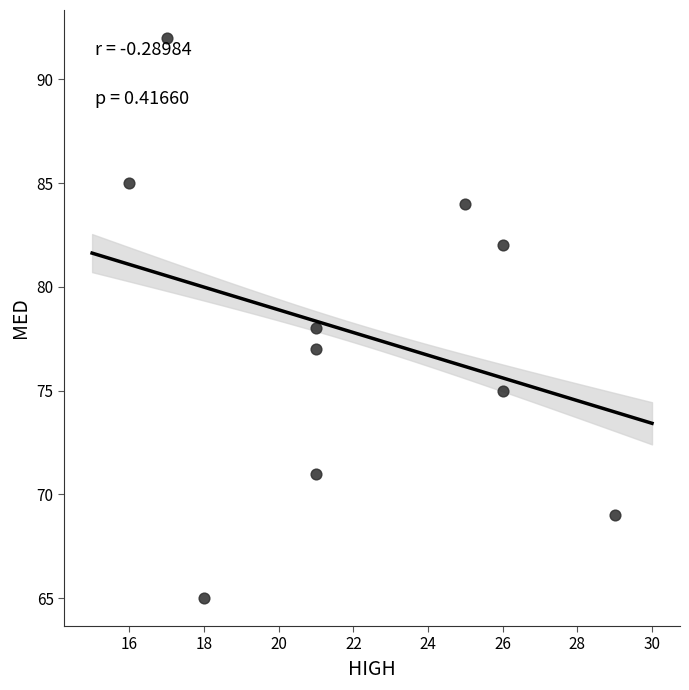

What is the average Y value?

78